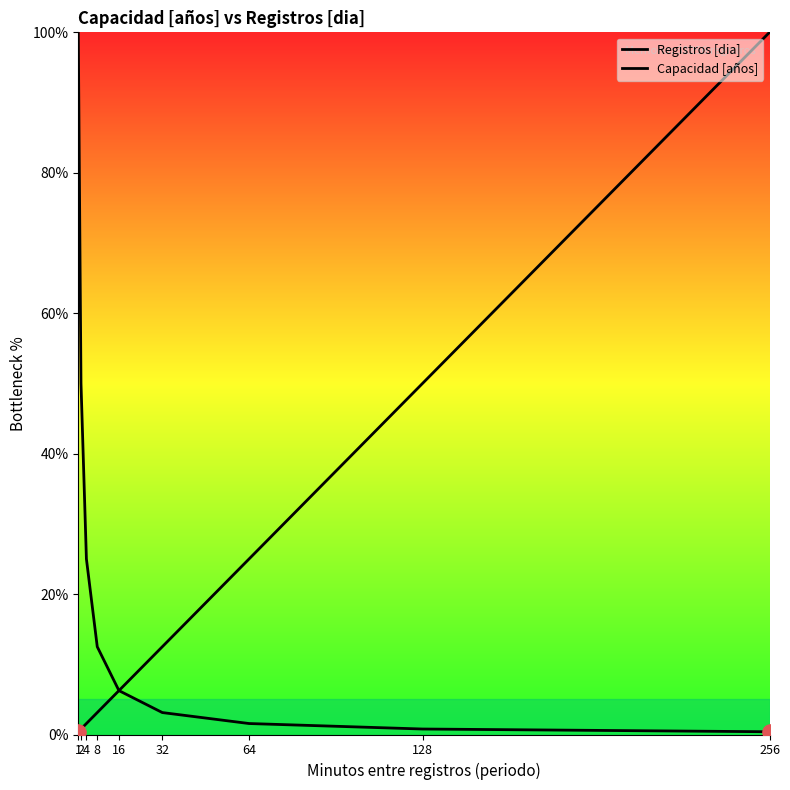

Which series reaches the maximum Y coordinate?

Registros [dia]